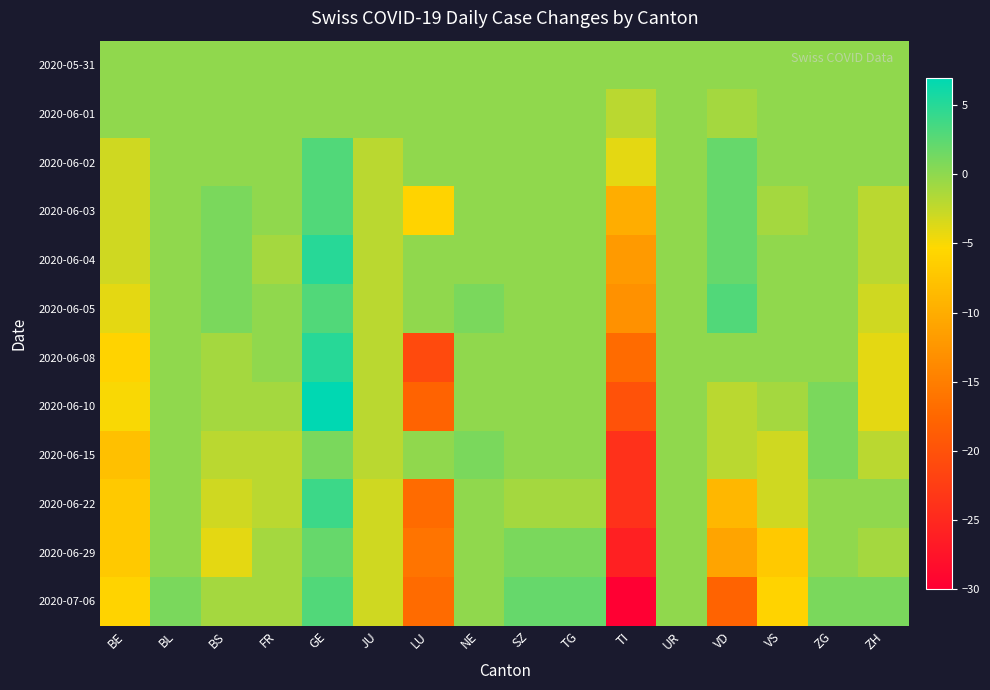

Reading left to right, list all the values displayed in this chart.

2020-05-31: BE=0	BL=0	BS=0	FR=0	GE=0	JU=0	LU=0	NE=0	SZ=0	TG=0	TI=0	UR=0	VD=0	VS=0	ZG=0	ZH=0
2020-06-01: BE=0	BL=0	BS=0	FR=0	GE=0	JU=0	LU=0	NE=0	SZ=0	TG=0	TI=-2	UR=0	VD=-1	VS=0	ZG=0	ZH=0
2020-06-02: BE=-3	BL=0	BS=0	FR=0	GE=3	JU=-2	LU=0	NE=0	SZ=0	TG=0	TI=-4	UR=0	VD=2	VS=0	ZG=0	ZH=0
2020-06-03: BE=-3	BL=0	BS=1	FR=0	GE=3	JU=-2	LU=-6	NE=0	SZ=0	TG=0	TI=-10	UR=0	VD=2	VS=-1	ZG=0	ZH=-2
2020-06-04: BE=-3	BL=0	BS=1	FR=-1	GE=5	JU=-2	LU=0	NE=0	SZ=0	TG=0	TI=-12	UR=0	VD=2	VS=0	ZG=0	ZH=-2
2020-06-05: BE=-4	BL=0	BS=1	FR=0	GE=3	JU=-2	LU=0	NE=1	SZ=0	TG=0	TI=-13	UR=0	VD=3	VS=0	ZG=0	ZH=-3
2020-06-08: BE=-6	BL=0	BS=-1	FR=0	GE=5	JU=-2	LU=-21	NE=0	SZ=0	TG=0	TI=-17	UR=0	VD=0	VS=0	ZG=0	ZH=-4
2020-06-10: BE=-5	BL=0	BS=-1	FR=-1	GE=7	JU=-2	LU=-18	NE=0	SZ=0	TG=0	TI=-20	UR=0	VD=-2	VS=-1	ZG=1	ZH=-4
2020-06-15: BE=-8	BL=0	BS=-2	FR=-2	GE=1	JU=-2	LU=0	NE=1	SZ=0	TG=0	TI=-24	UR=0	VD=-2	VS=-3	ZG=1	ZH=-2
2020-06-22: BE=-7	BL=0	BS=-3	FR=-2	GE=4	JU=-3	LU=-17	NE=0	SZ=-1	TG=-1	TI=-24	UR=0	VD=-9	VS=-3	ZG=0	ZH=0
2020-06-29: BE=-7	BL=0	BS=-4	FR=-1	GE=2	JU=-3	LU=-16	NE=0	SZ=1	TG=1	TI=-26	UR=0	VD=-11	VS=-7	ZG=0	ZH=-1
2020-07-06: BE=-6	BL=1	BS=-1	FR=-1	GE=3	JU=-3	LU=-17	NE=0	SZ=2	TG=2	TI=-30	UR=0	VD=-18	VS=-6	ZG=1	ZH=1